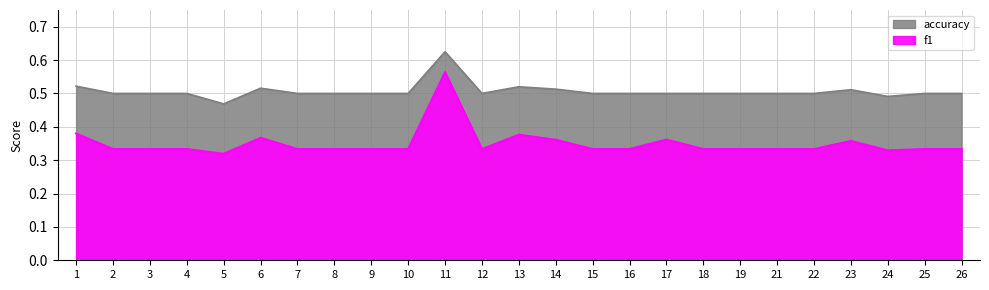

Does the chart display data point markers on the line(s)?

No